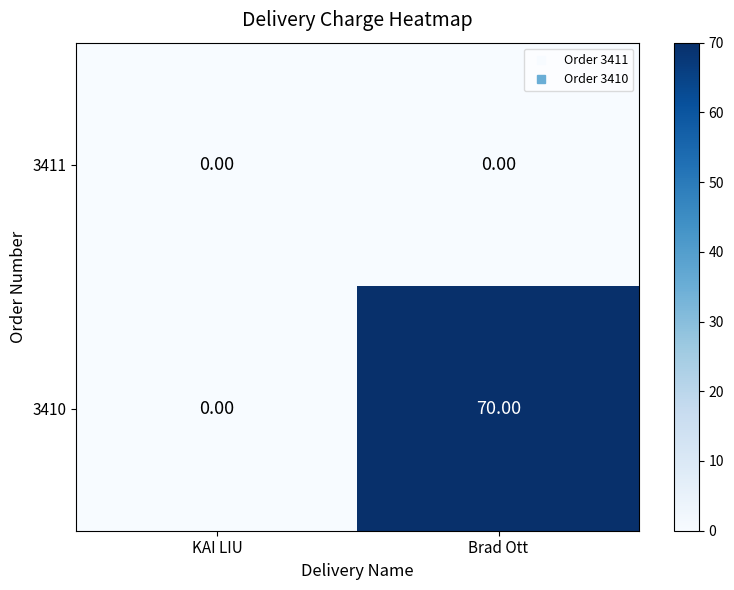

Which series has the largest total across all categories?

3410